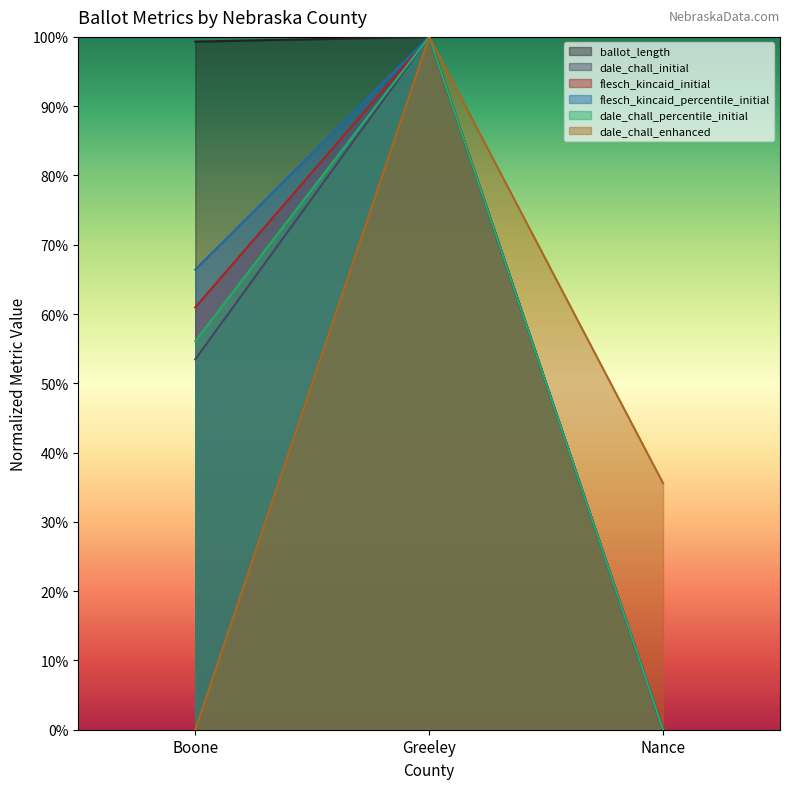

The value of dale_chall_percentile_initial at Nance is -0.4. True or false?

False